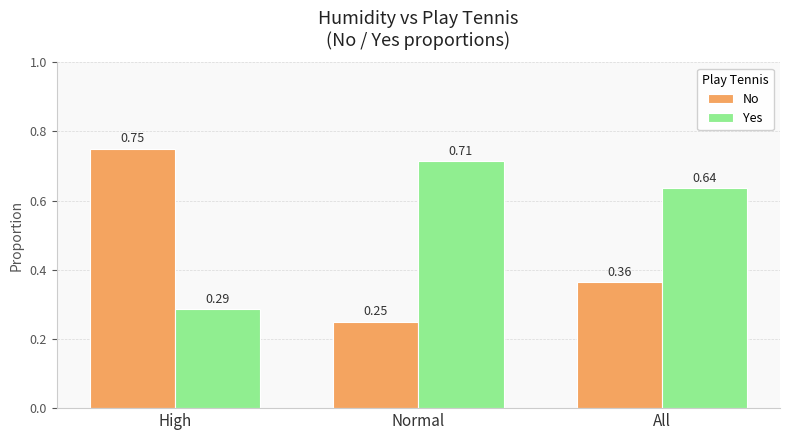

Rank the categories by Yes value from lowest to highest.

High, All, Normal